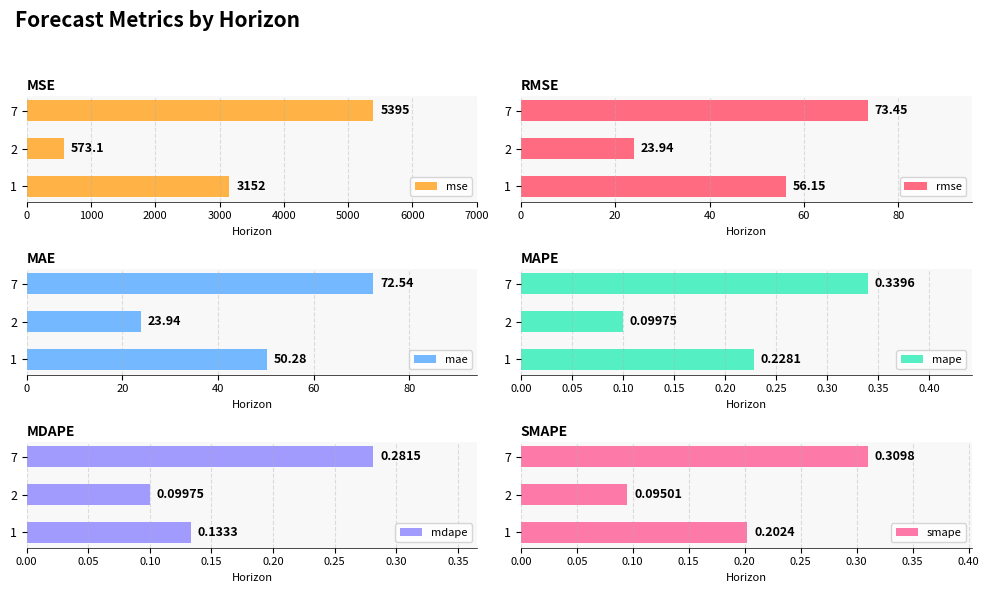

How many groups of bars are there?

3